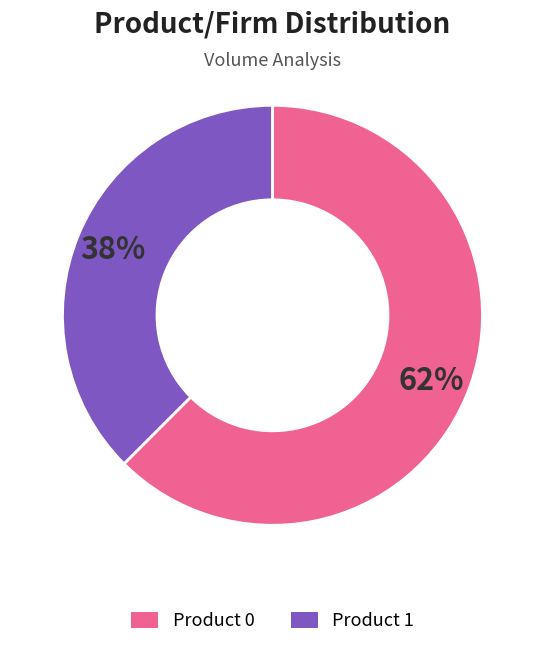

Is it true that Product 1 is 29% of the pie?

False